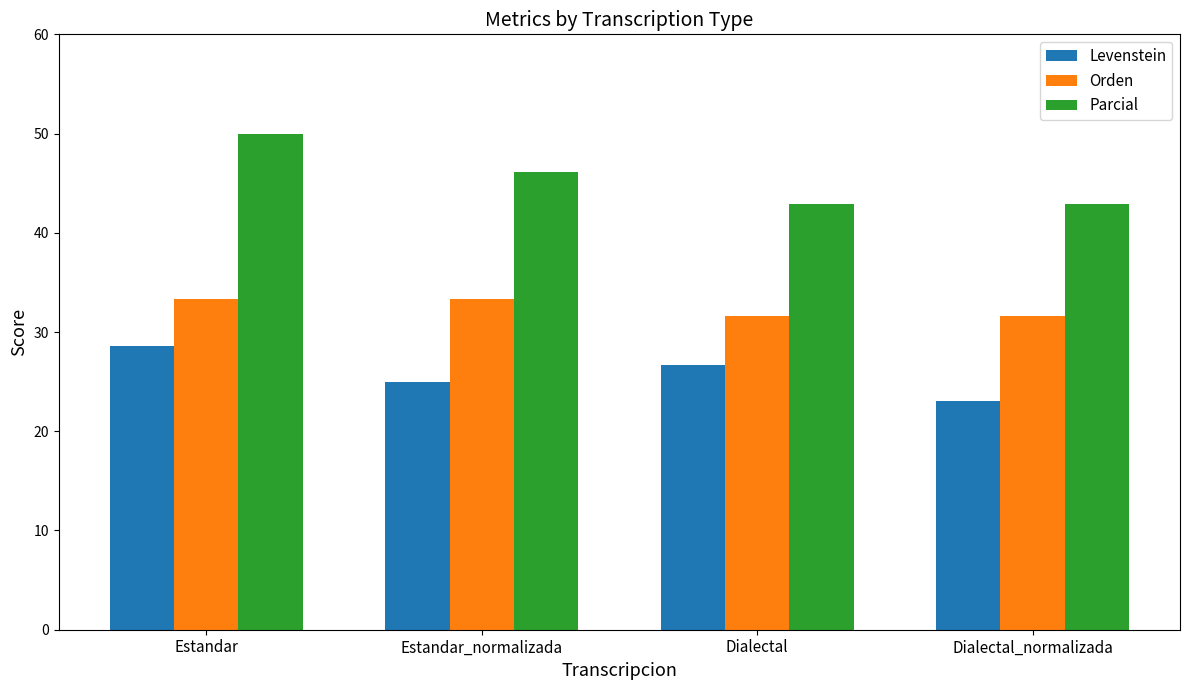

List the series in order of their overall mean, highest first.

Parcial, Orden, Levenstein